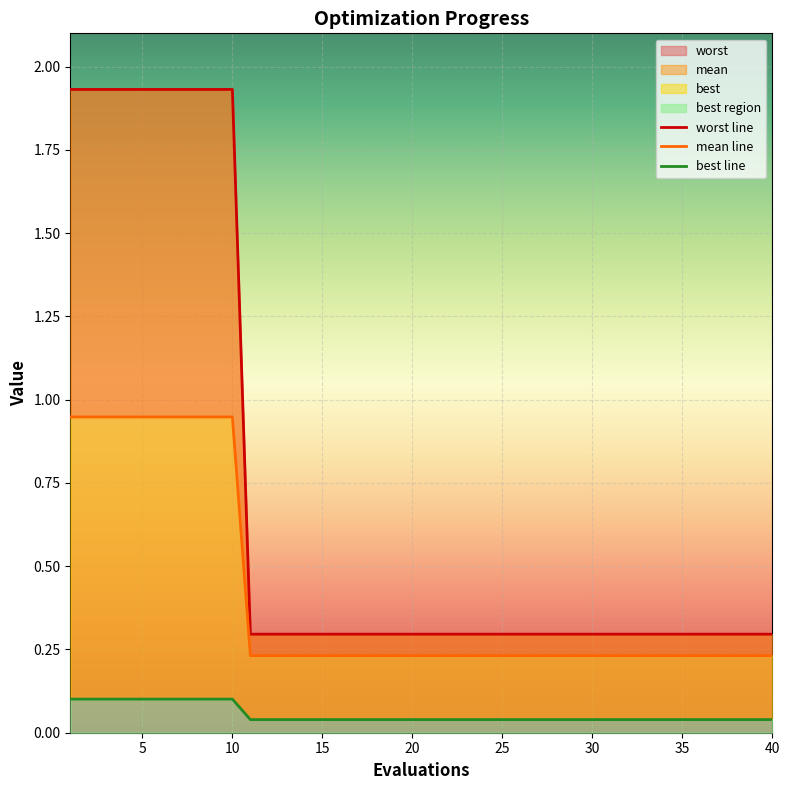

Between 10 and 31, which series saw the biggest shift?

mean